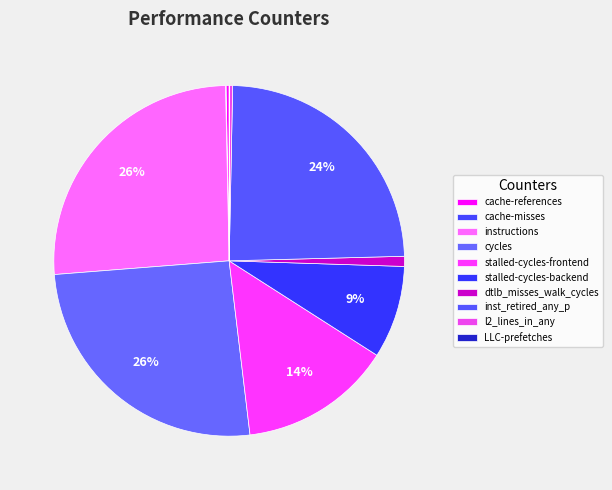

Which slice is the smallest?

LLC-prefetches